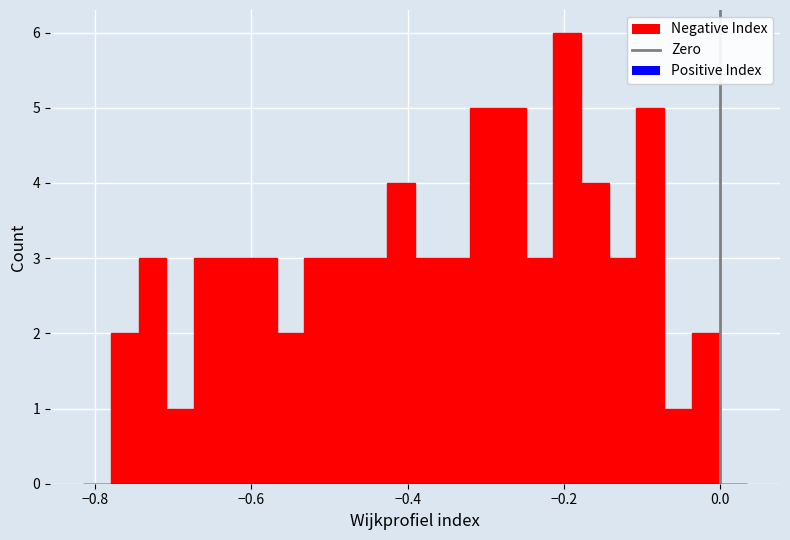

Around what value on the x-axis is the tallest bar? Give the approximate position of its centre, as read against the axis.

-0.20